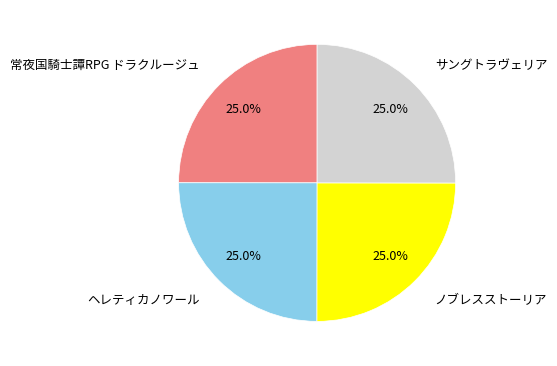

Does any single category account for the majority?

No